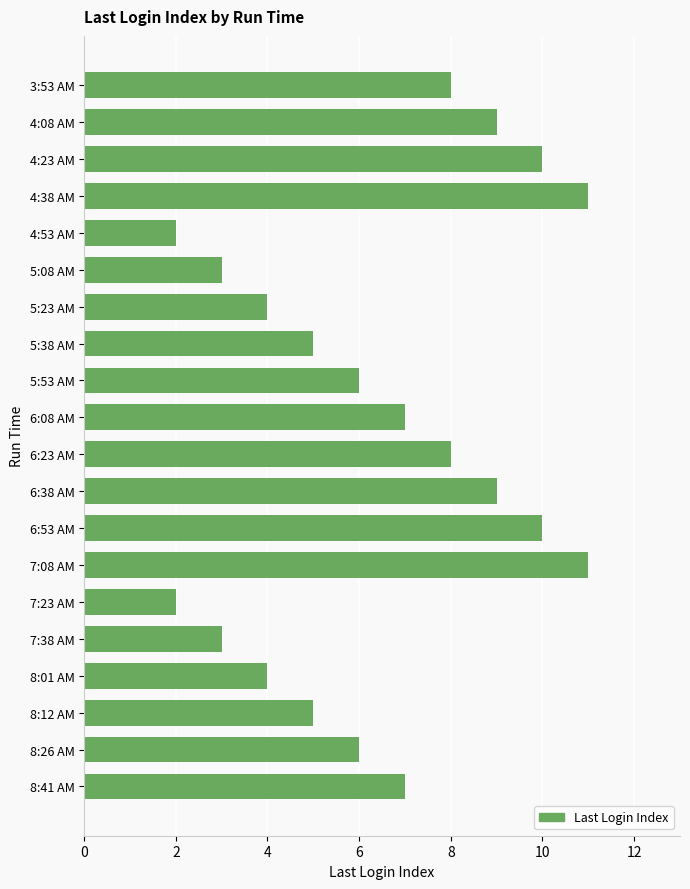

What is the ratio of the value at 8:41 AM to the value at 4:53 AM?

3.5